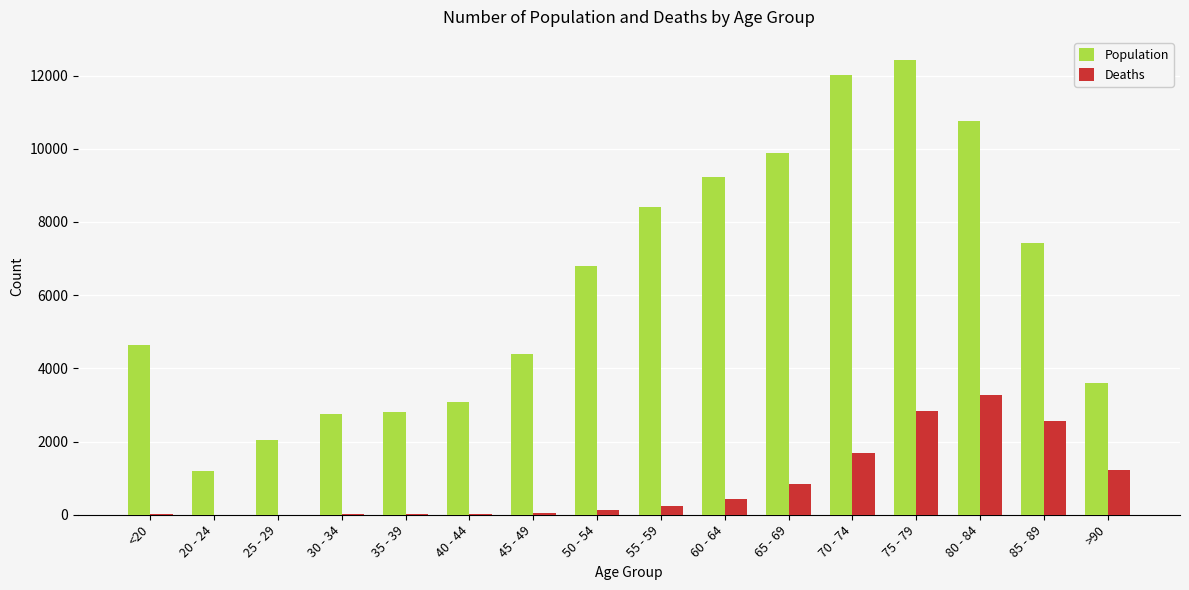

Is the value of Deaths at 70 - 74 greater than the value of Population at 75 - 79?

No